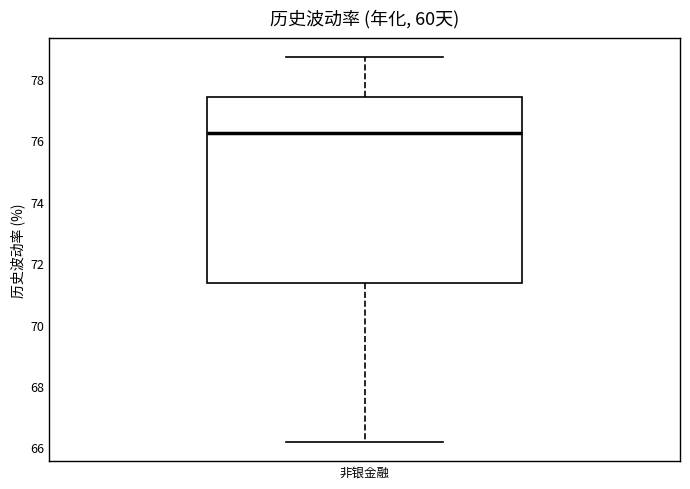

Where does the median line of the box for 非银金融 sit on the y-axis? The values are not printed on the chart, so give them approximately, as read against the axis.

76.2